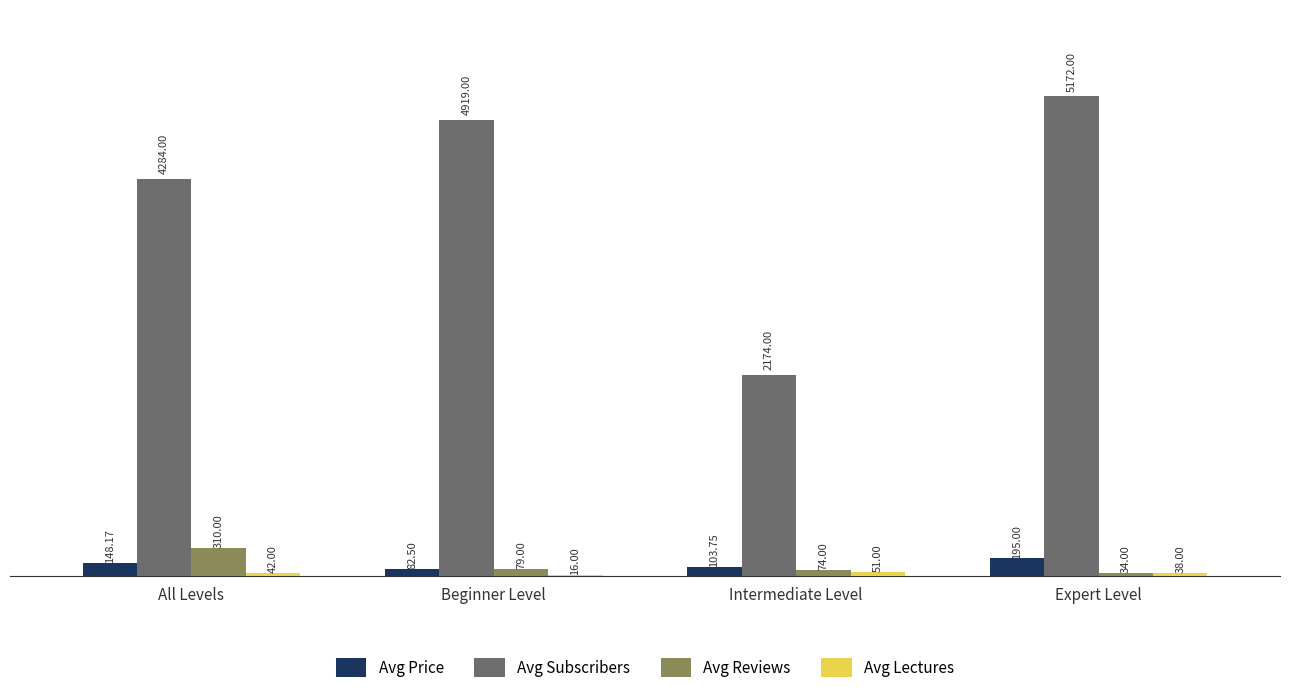

How many groups of bars are there?

4